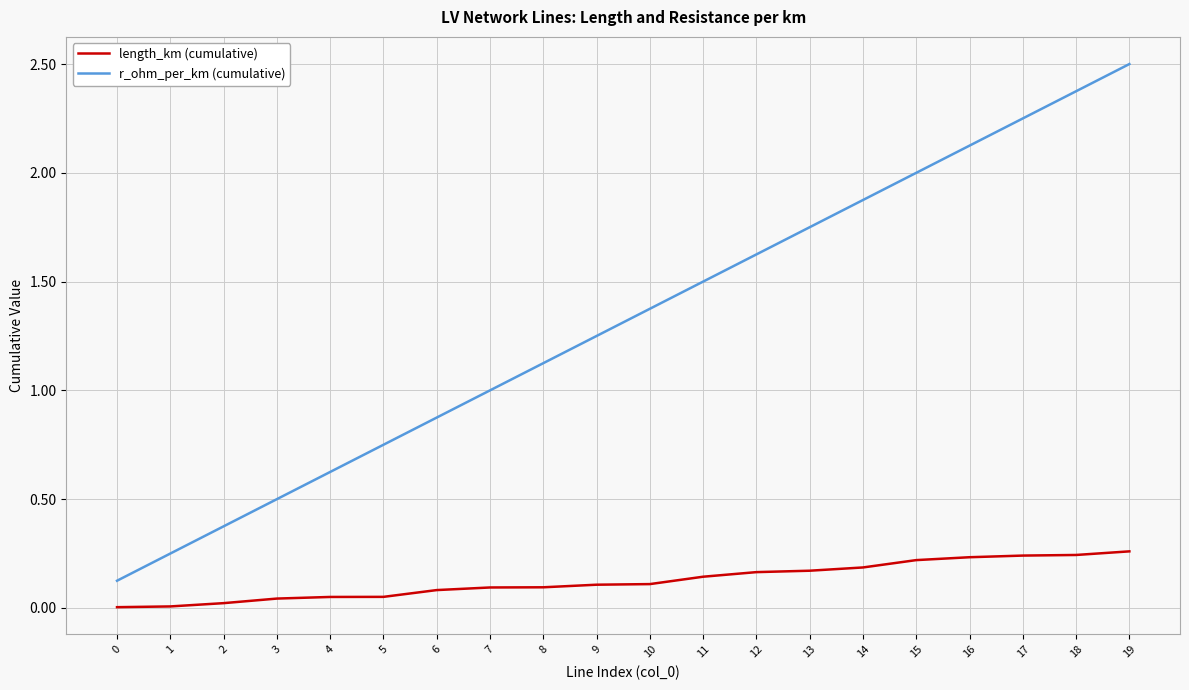

Rank the series by their average value, from highest to lowest.

r_ohm_per_km (cumulative), length_km (cumulative)